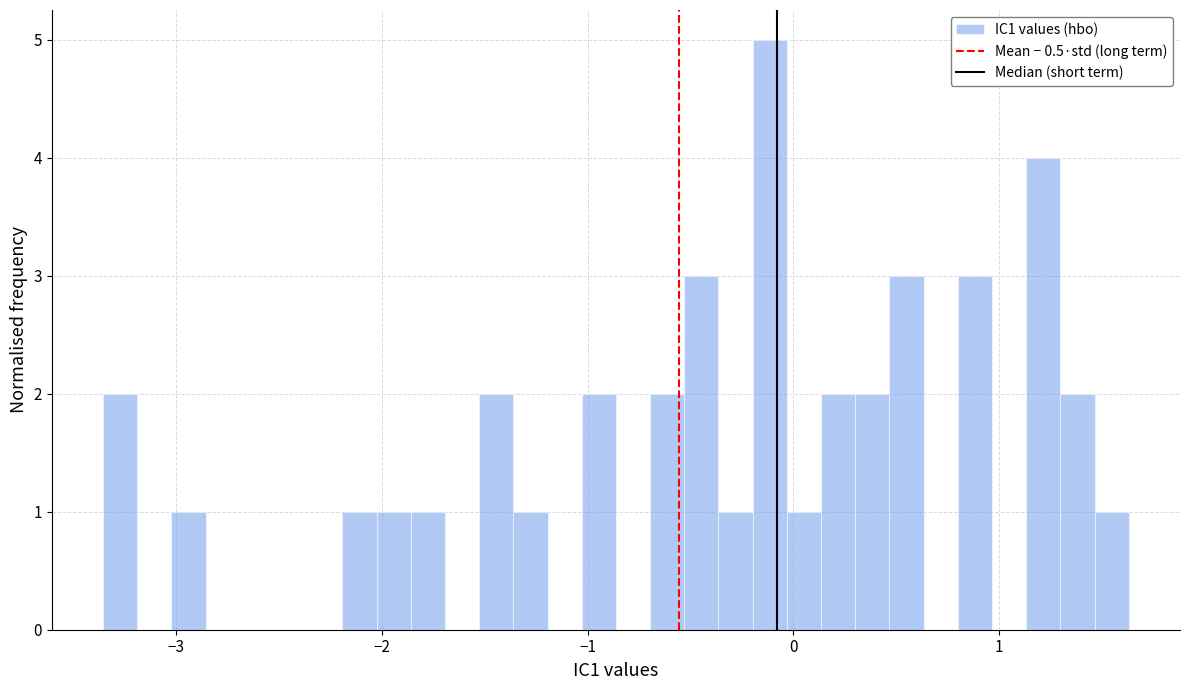

Around what value on the x-axis is the tallest bar? Give the approximate position of its centre, as read against the axis.

-0.1